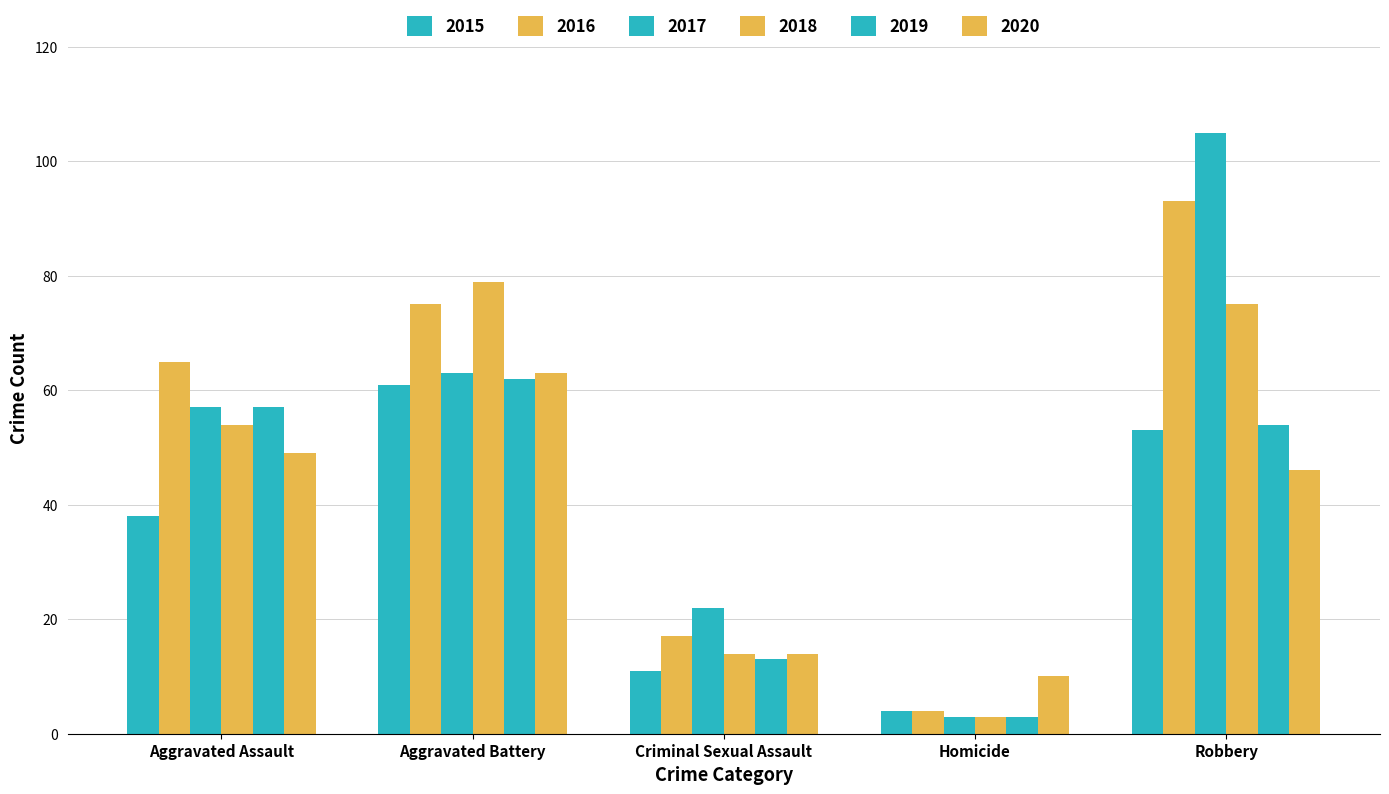

Are the bars horizontal?

No